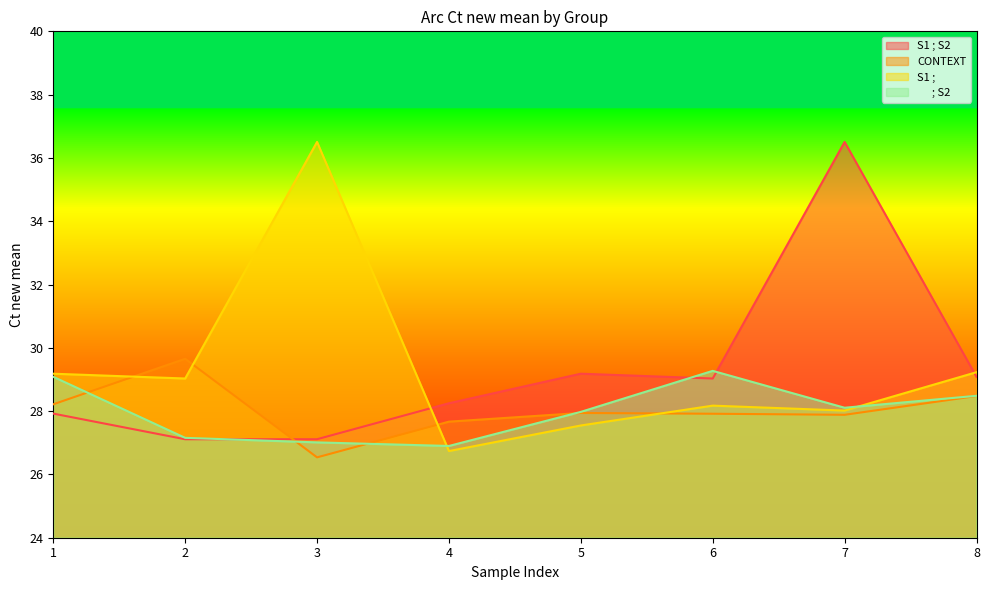

List the series in order of their peak value, highest first.

S1 ; S2, S1 ;  , CONTEXT,       ; S2